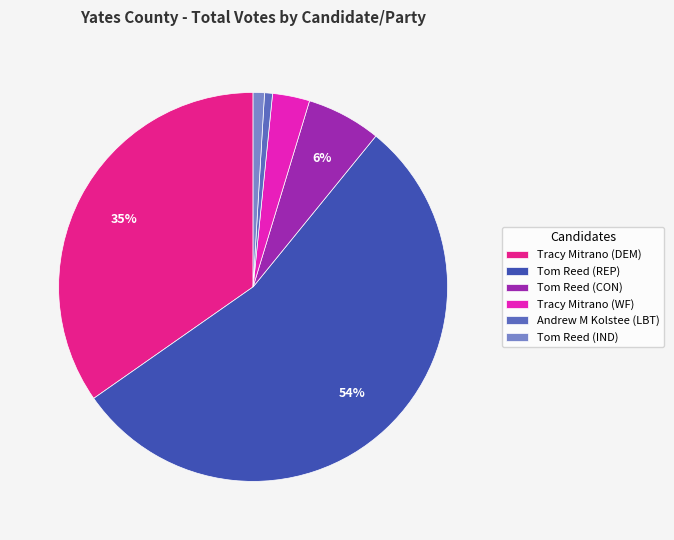

What percentage is the Andrew M Kolstee (LBT) slice, to the nearest percent?

1%